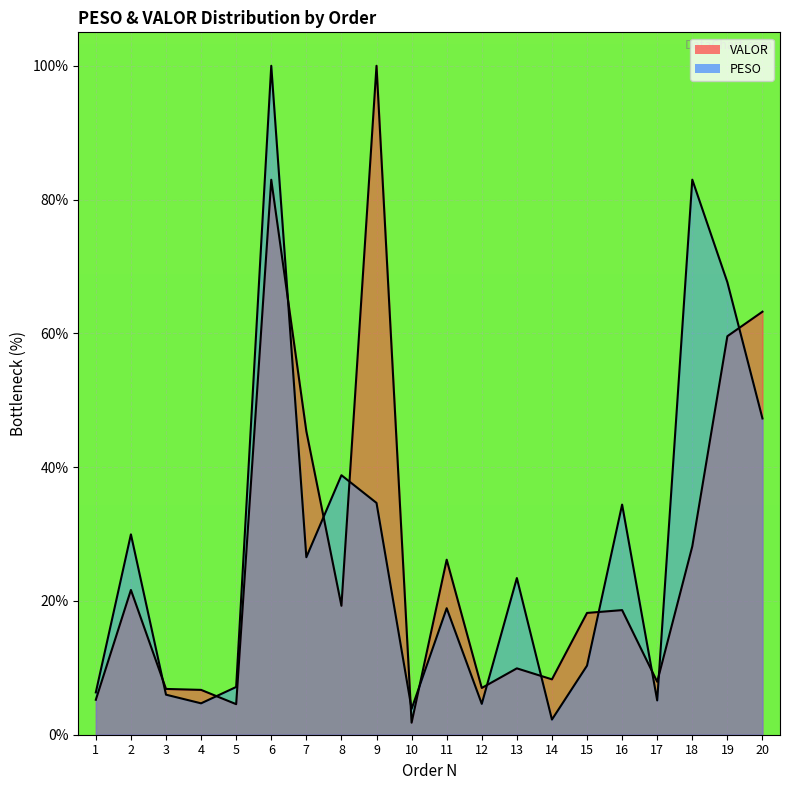

Is it true that PESO equals 4.7 at 4?

True